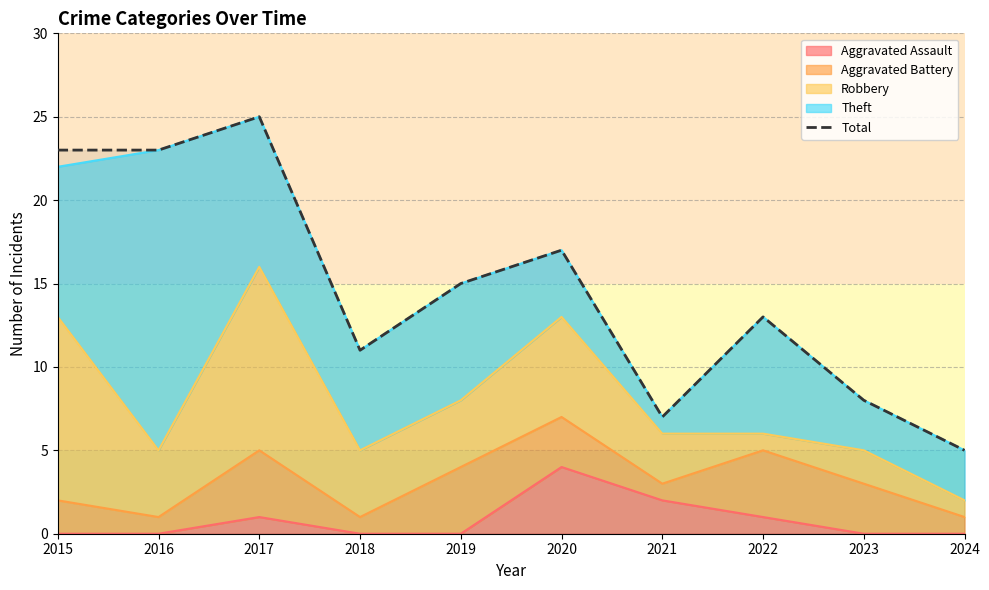

What is the change in value from 2019 to 2024?

-10